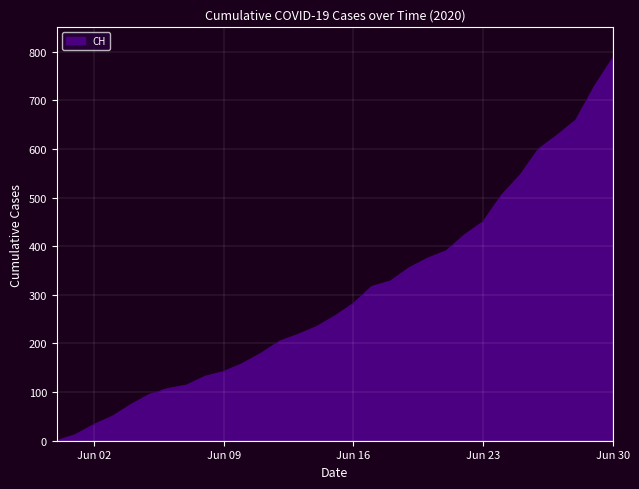

What is the difference between the maximum and minimum values?

787